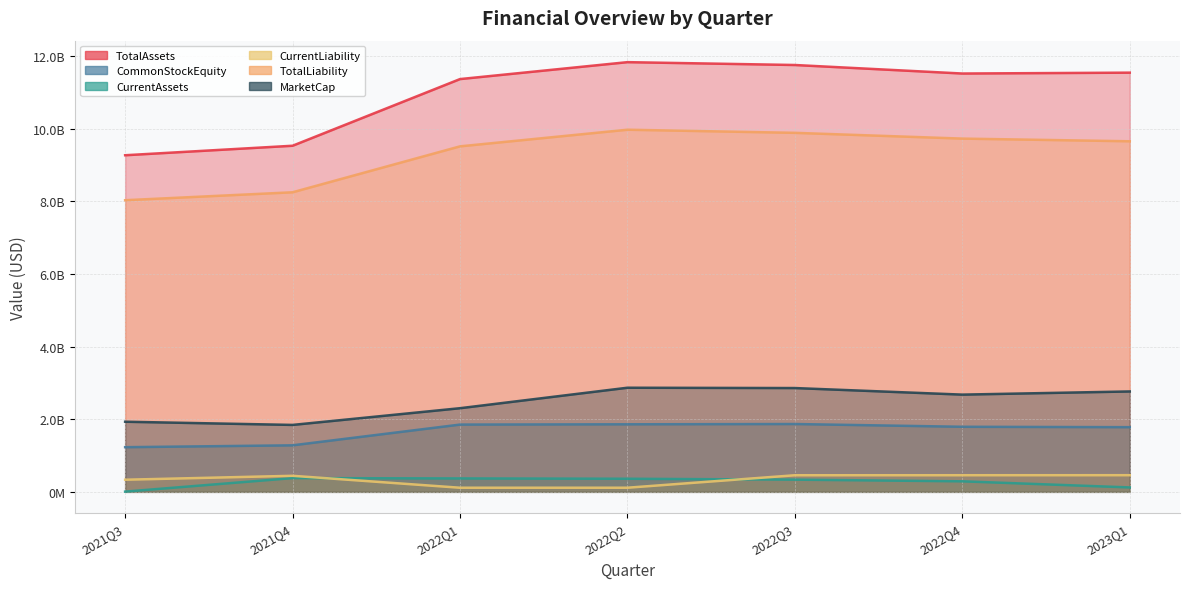

How many series are shown in this chart?

6